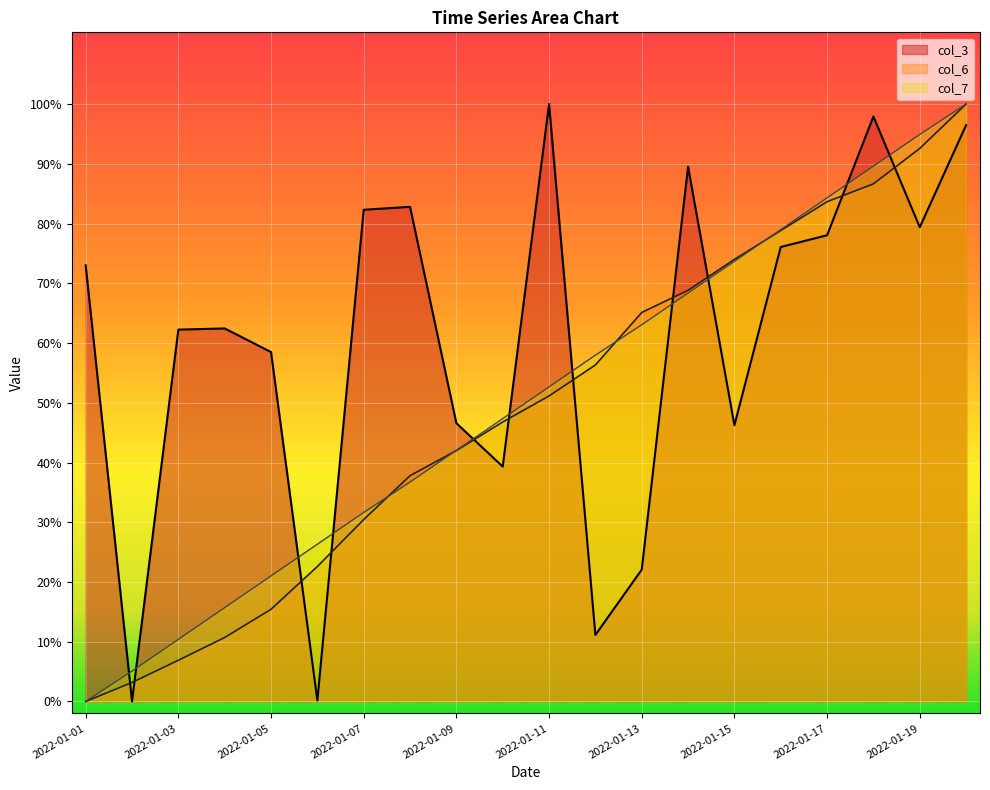

List the labels in order of col_6 value, largest first.

2022-01-20, 2022-01-19, 2022-01-18, 2022-01-17, 2022-01-16, 2022-01-15, 2022-01-14, 2022-01-13, 2022-01-12, 2022-01-11, 2022-01-10, 2022-01-09, 2022-01-08, 2022-01-07, 2022-01-06, 2022-01-05, 2022-01-04, 2022-01-03, 2022-01-02, 2022-01-01